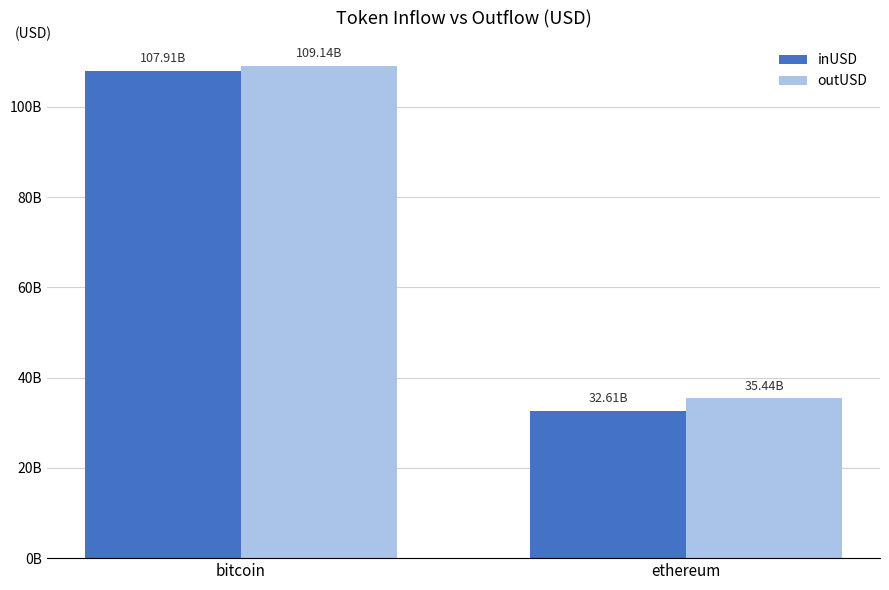

The value of inUSD at bitcoin is 107907381356.6. True or false?

True